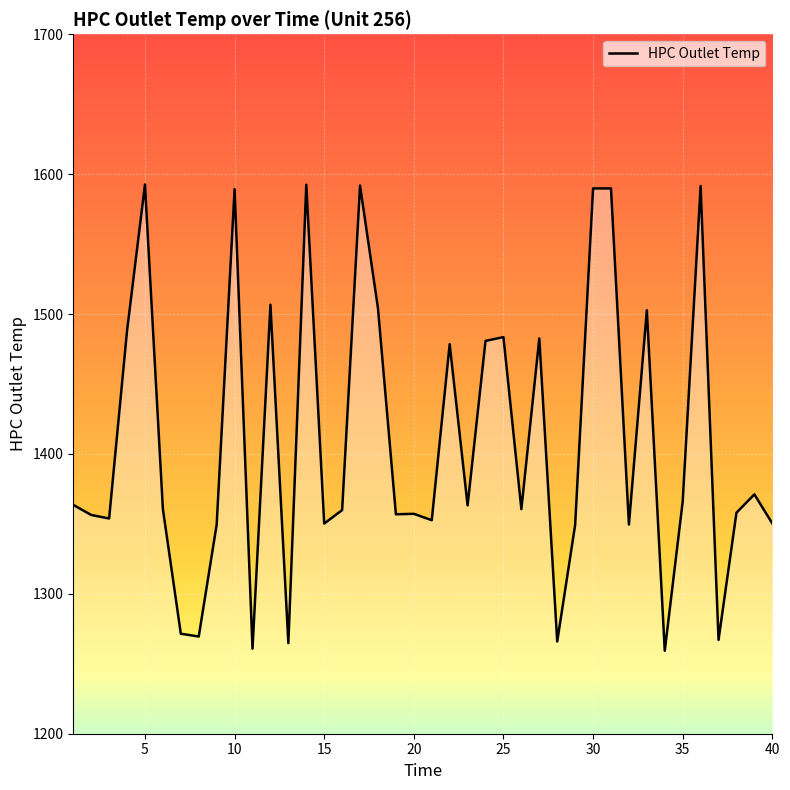

What is the maximum value shown in the chart?

1592.6